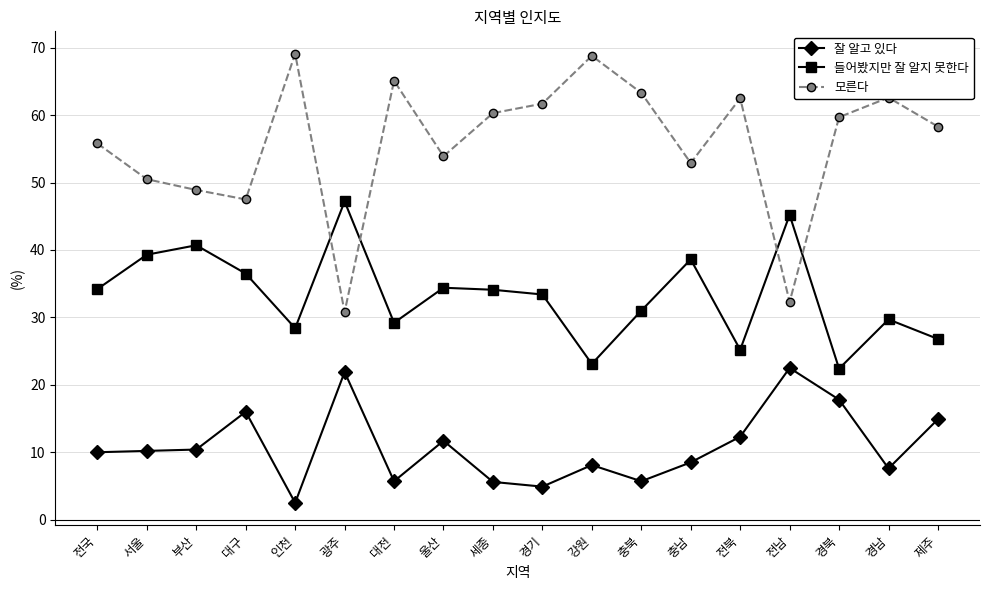

What is the value of the 잘 알고 있다 point at the 18th from the left?

14.9